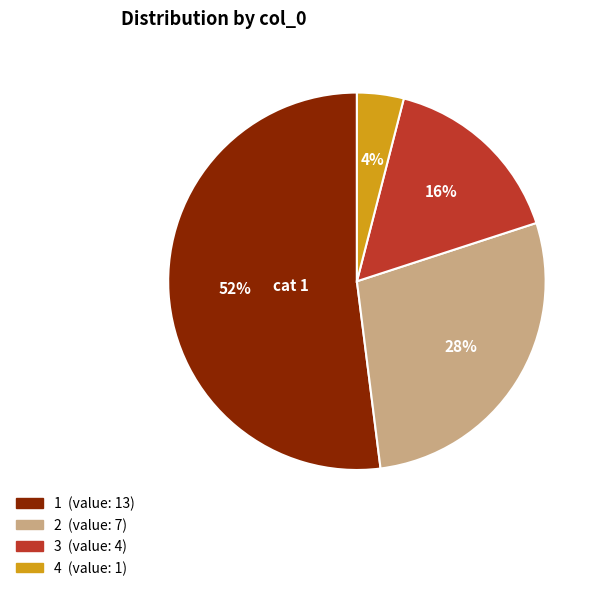

To the nearest percent, what is the difference between the largest and smallest slice percentages?

48%